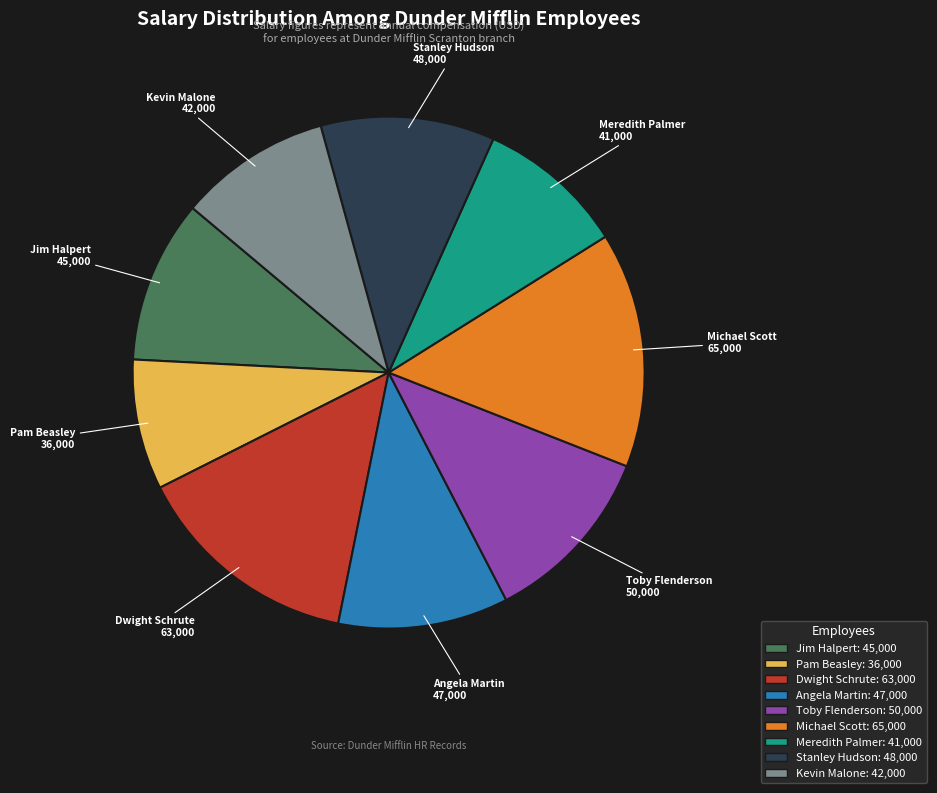

Which category has the smallest portion of the pie?

Pam Beasley